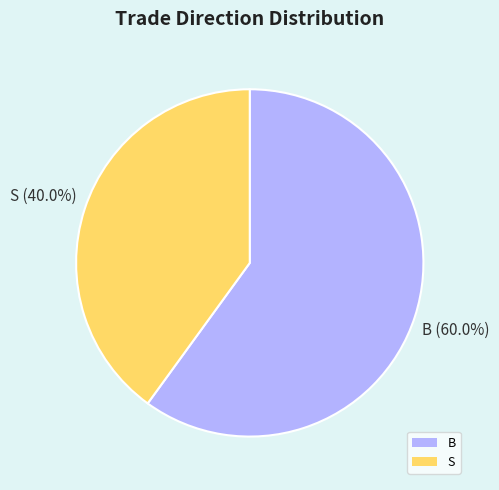

Approximately how many times larger is the value at B compared to S?

1.5